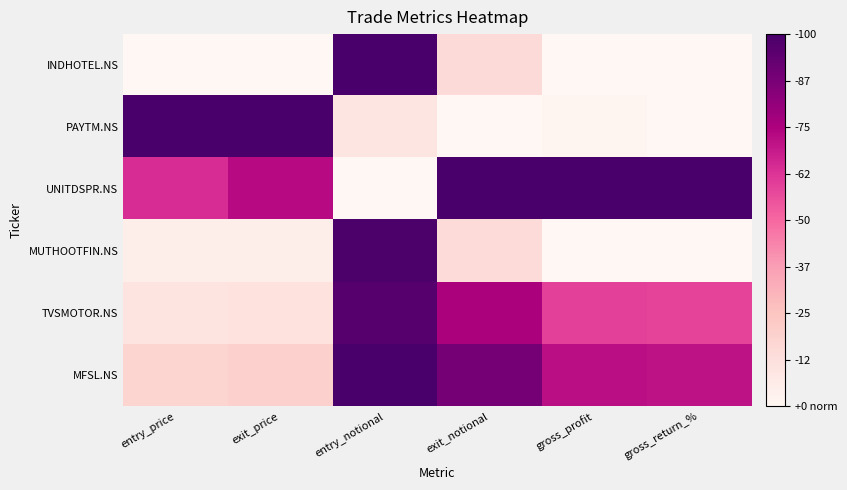

What is the maximum value shown in the chart?

1.0